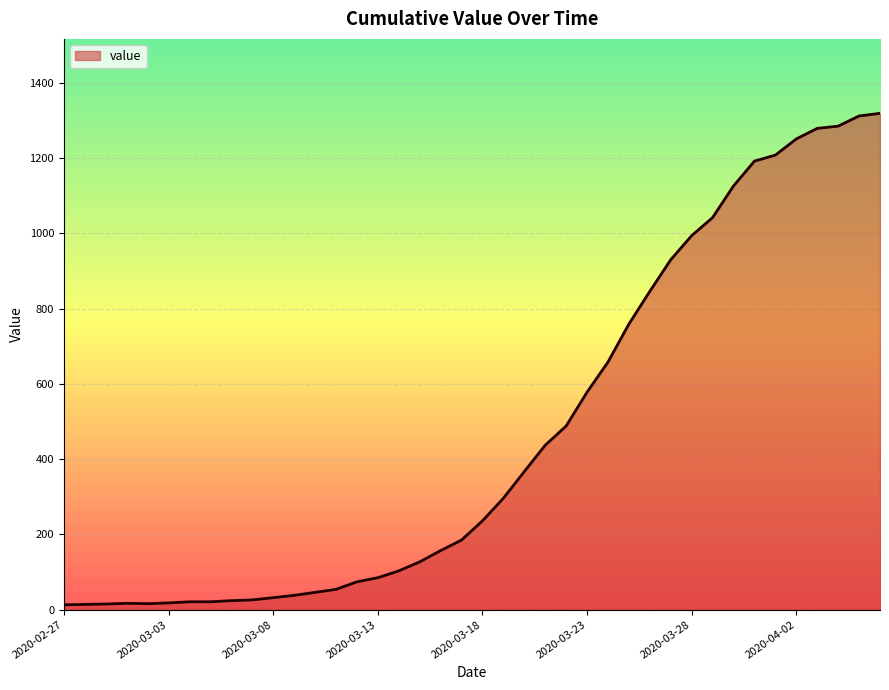

What is the difference between the maximum and minimum values?

1306